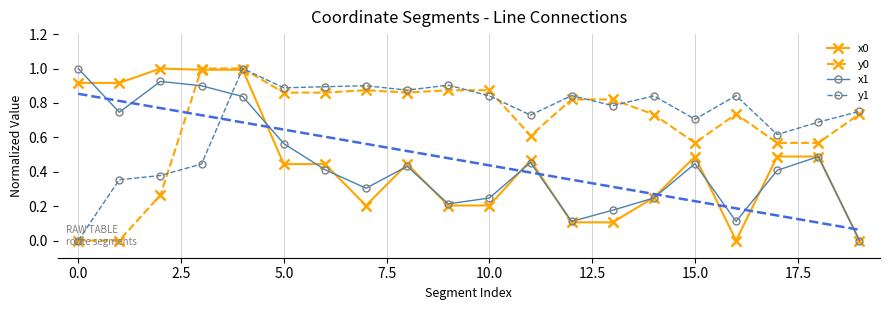

What is the difference between the second highest and second lowest values in the x1 series?

0.8